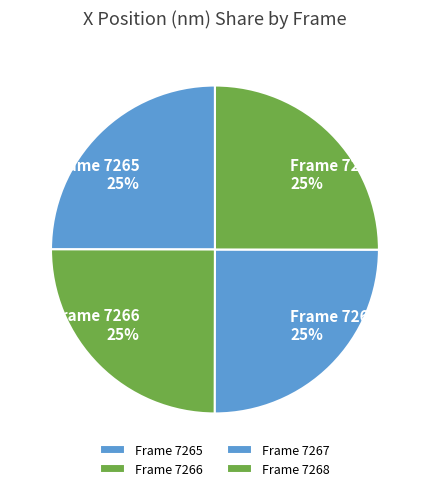

To the nearest percent, what is the combined percentage of Frame 7265 and Frame 7266?

50%